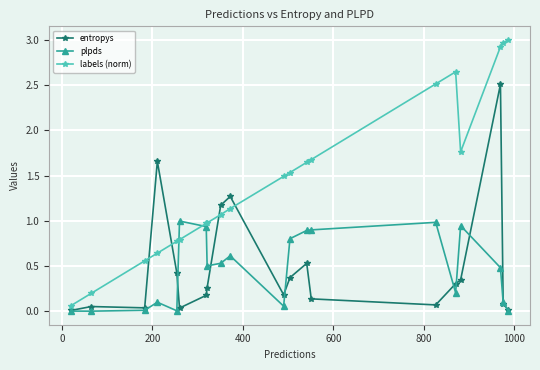

What is the value of the entropys point at the 9th from the left?

1.2